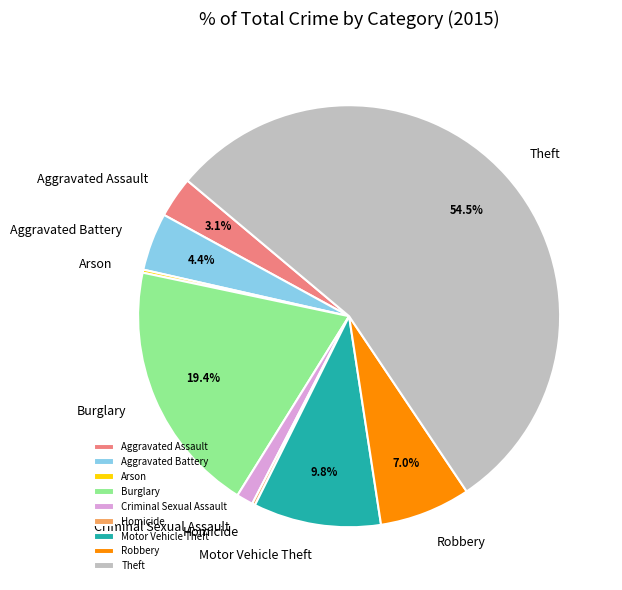

Which slice is the largest?

Theft